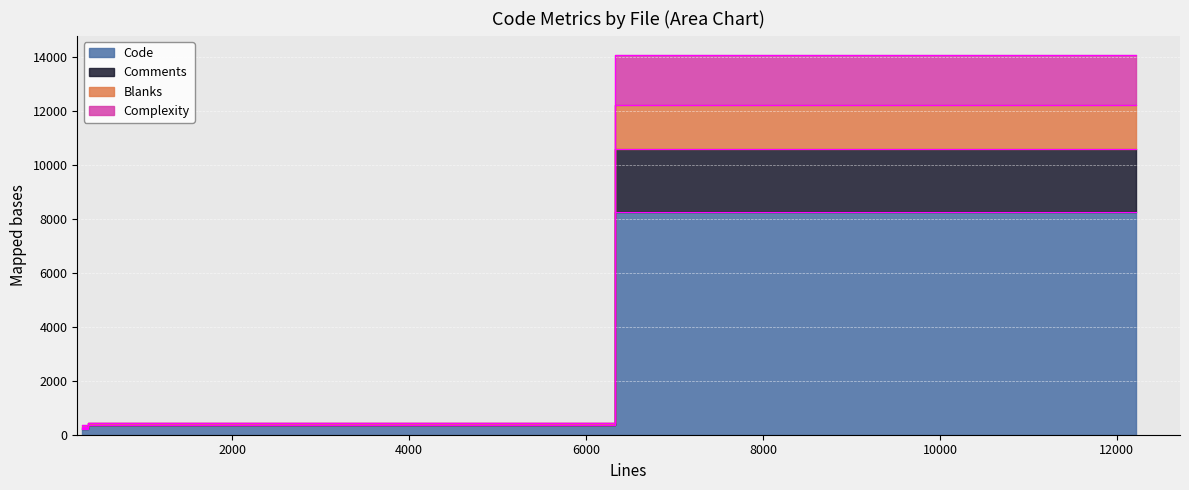

What position from the right is admin-ui.js (12214)?

1